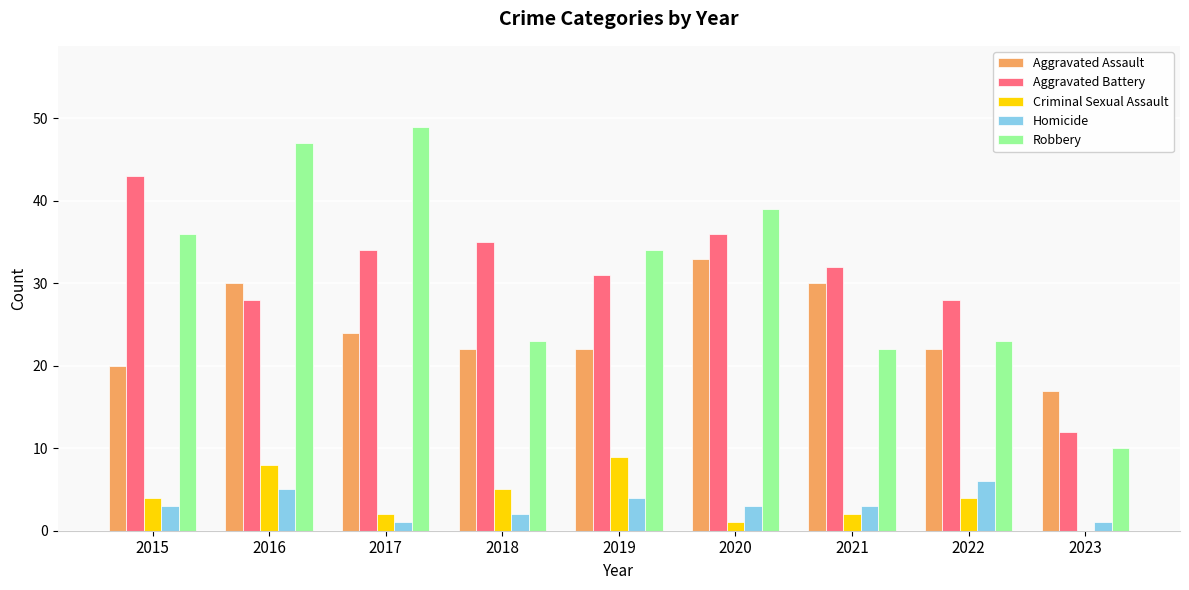

Which category has the highest value in the Robbery series?

2017